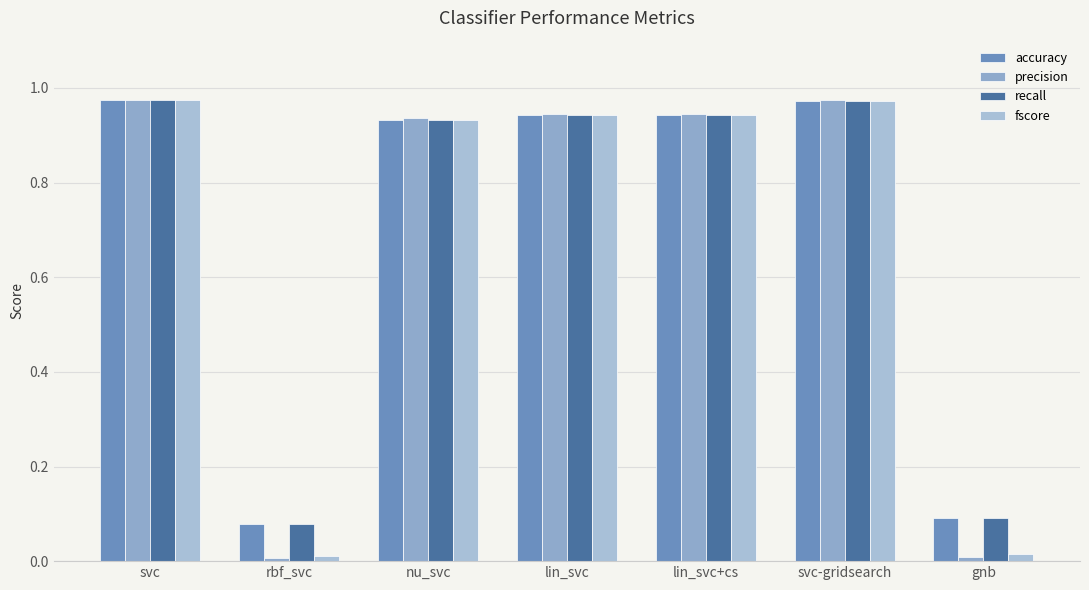

What is the difference between the maximum and minimum values in the precision series?

1.0